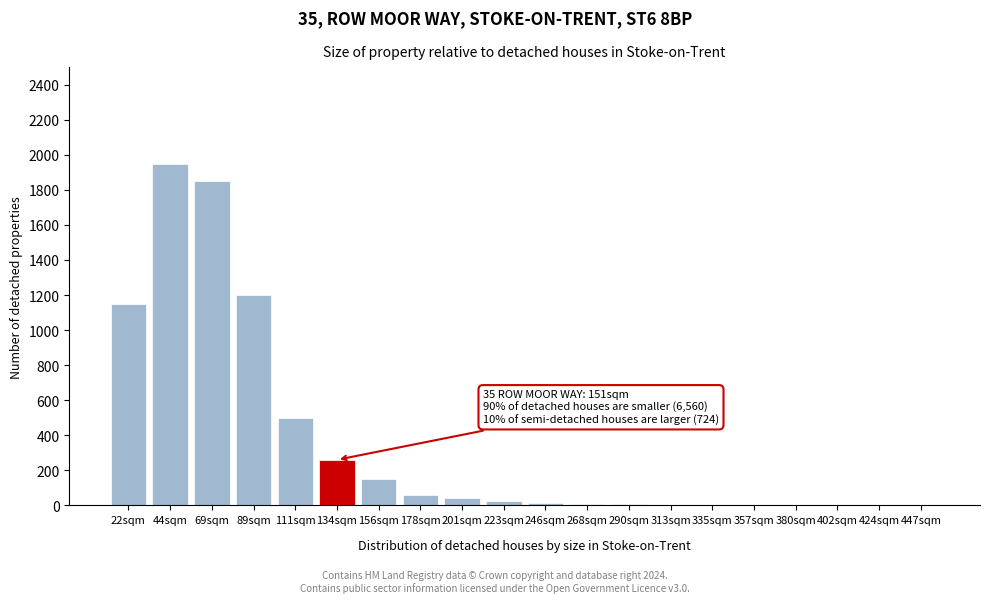

What is the sum of all values?

7236